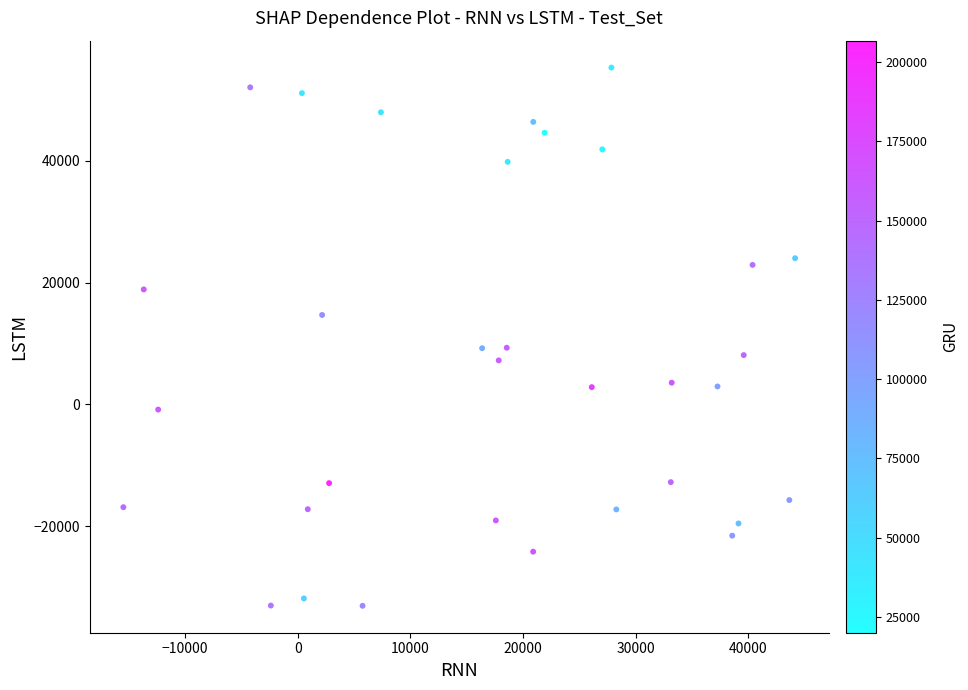

What is the range of X values (max minus min)?

59650.7